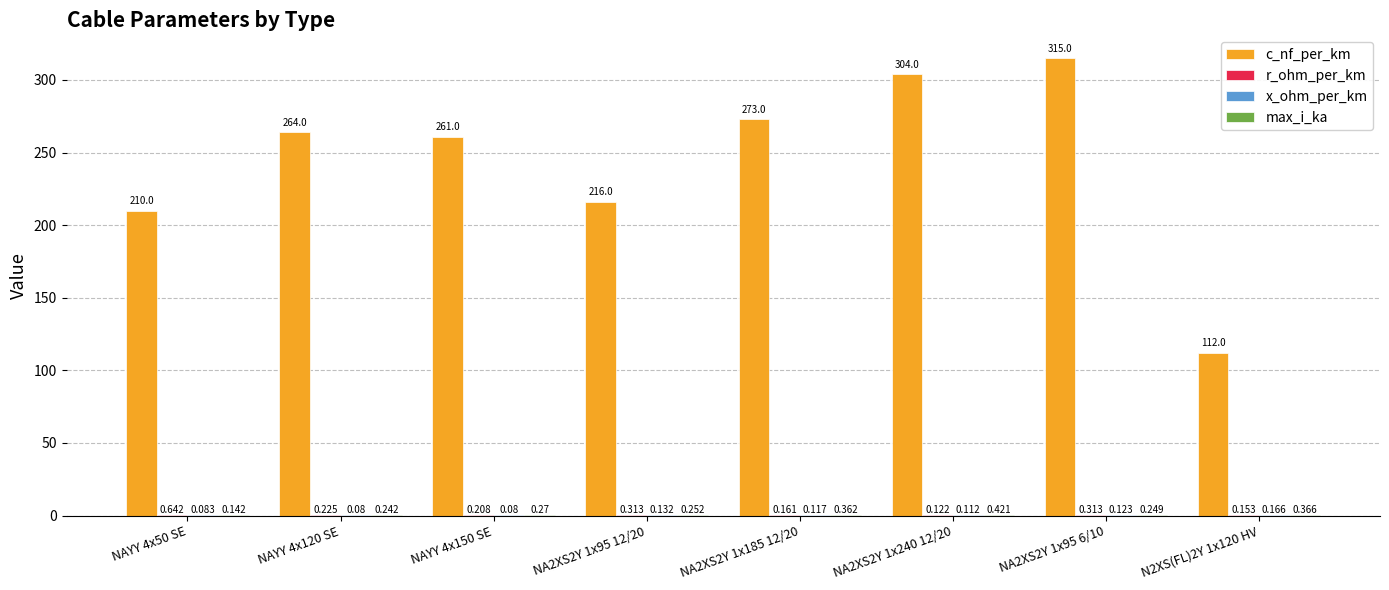

Which series changed the most between NAYY 4x50 SE and NAYY 4x120 SE?

c_nf_per_km